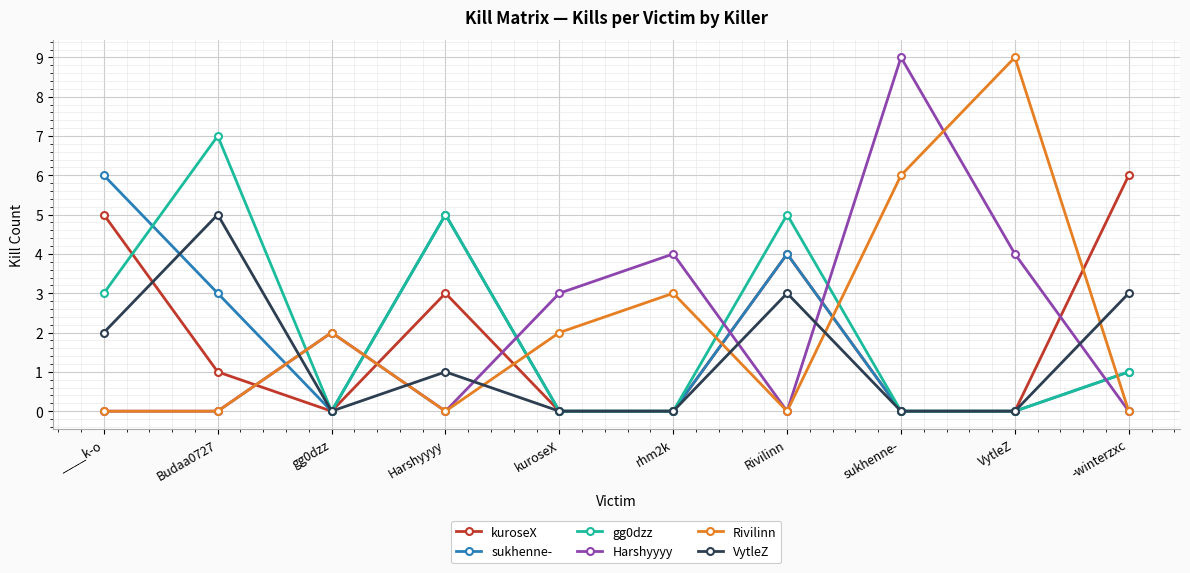

At which label does sukhenne- reach its peak?

____k-o